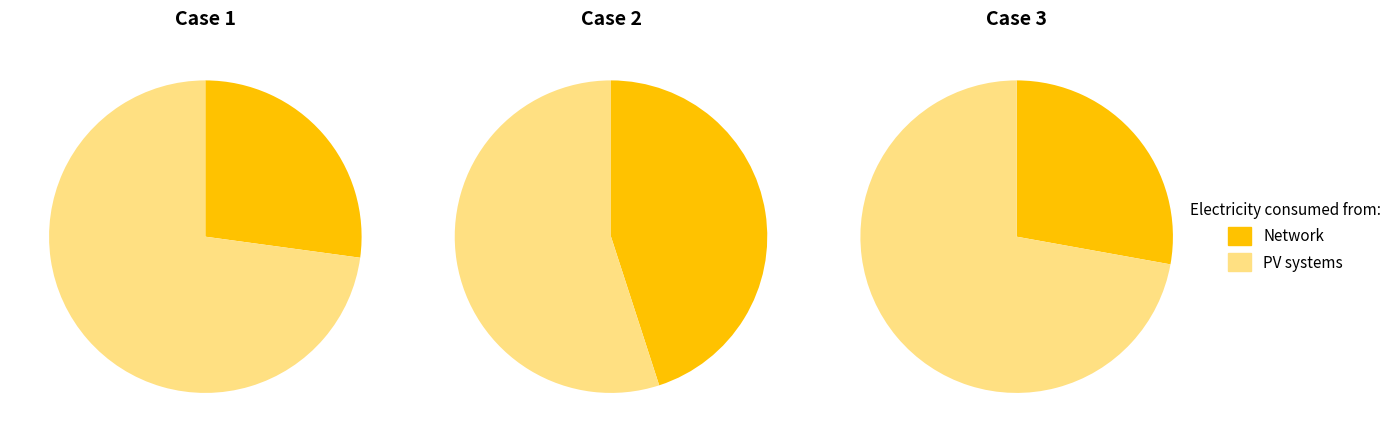

The 金陵作·沙觜弯环转柁牙 slice represents 60% of the pie. True or false?

False